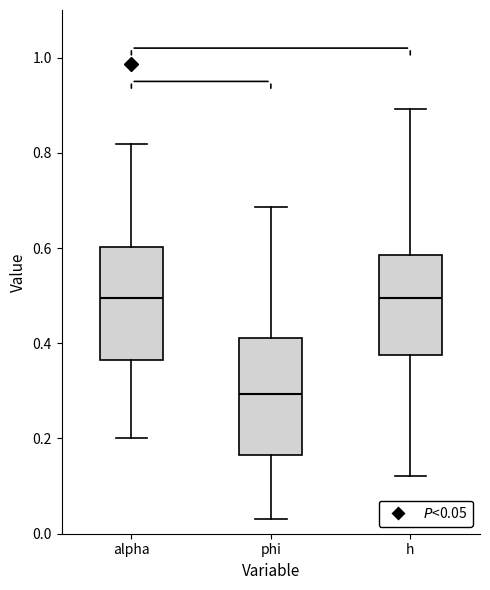

Reading left to right, transcribe this box plot: for each box, give where its median line is, the range the box spans, and where its two whiskers end, as read against the y-axis. The values are not printed on the chart, so give them approximately, as read against the axis.

alpha: median 0.50, box 0.36 to 0.60, whiskers 0.20 to 0.82
phi: median 0.30, box 0.16 to 0.42, whiskers 0.04 to 0.68
h: median 0.50, box 0.38 to 0.58, whiskers 0.12 to 0.90